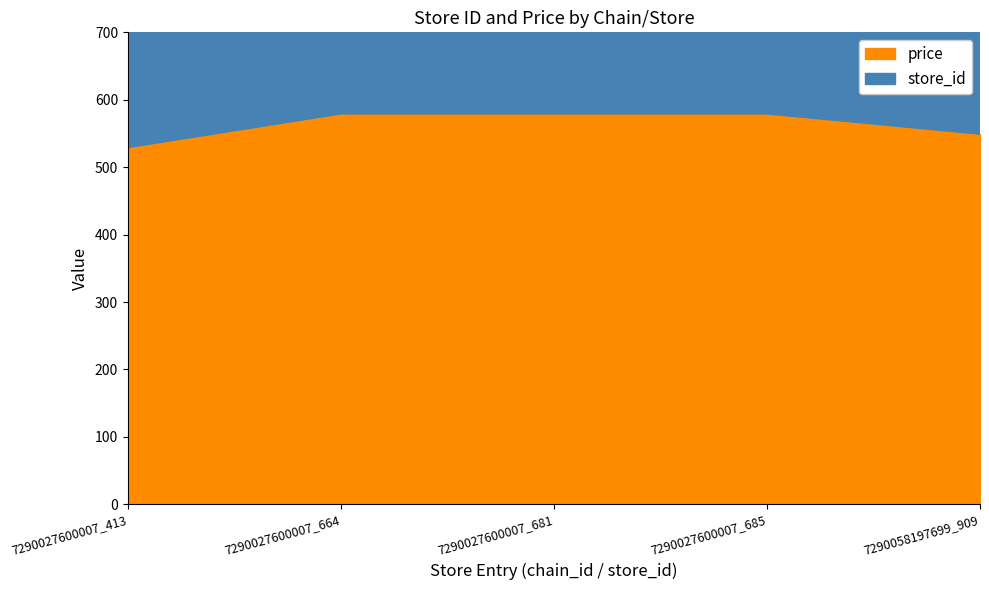

Which series ends up on top after the final intersection of price and store_id?

store_id